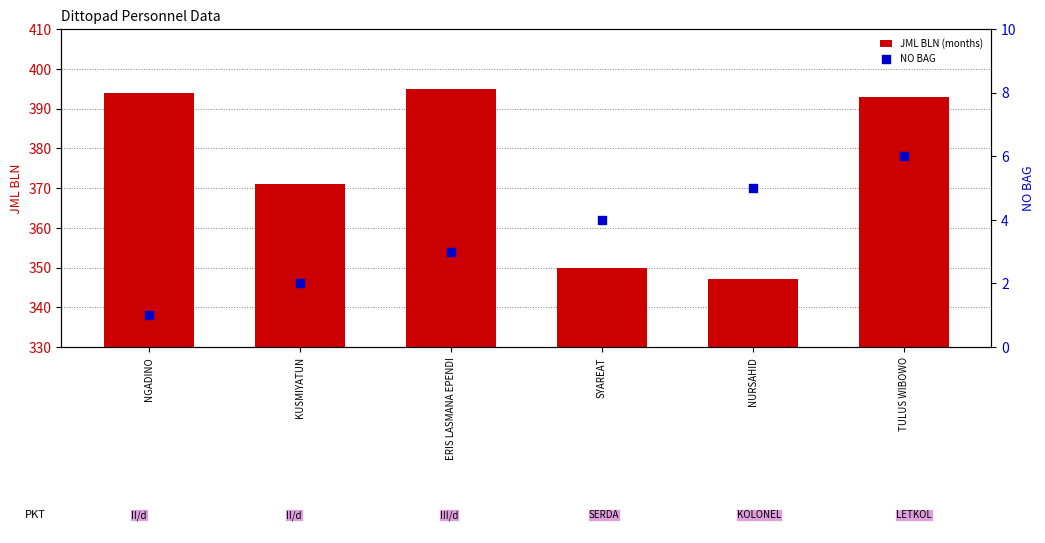

Which series has the largest Y range (max minus min)?

JML BLN (months)